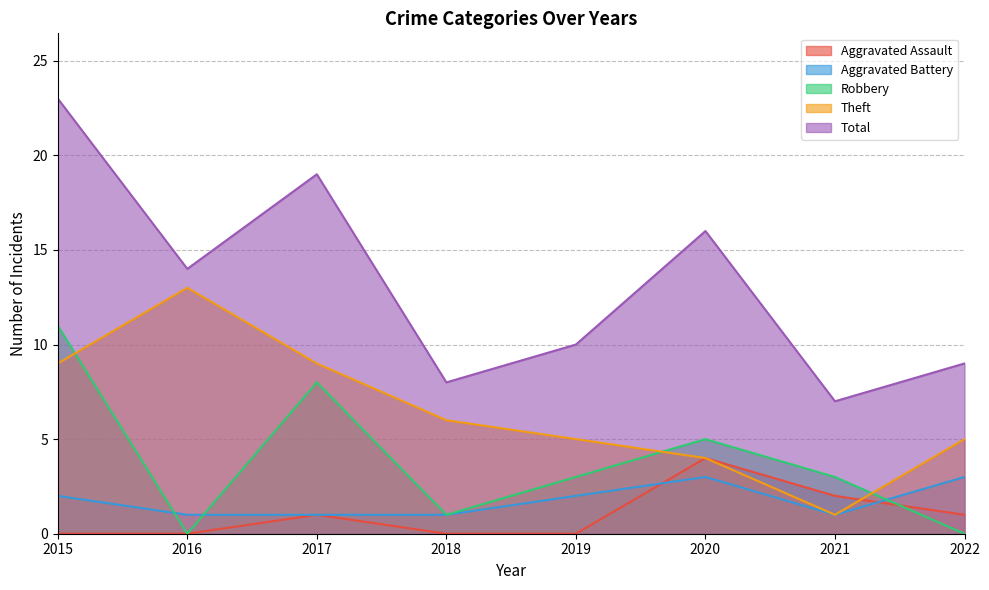

At which category does the chart reach its minimum across all series?

2015